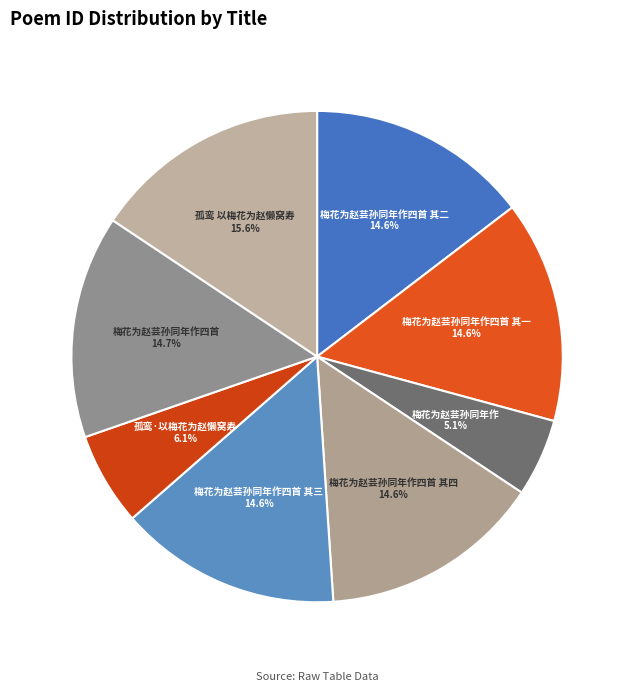

Do 梅花为赵芸孙同年作四首 其三 and 孤鸾·以梅花为赵懒窝寿 together represent more than half of the pie?

No